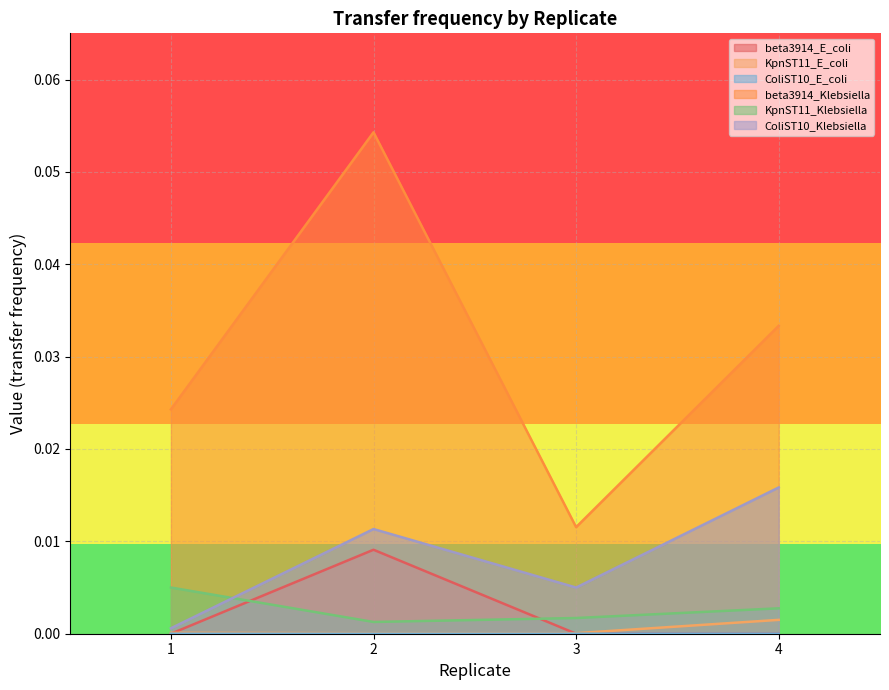

Which series has the largest range (max minus min)?

beta3914_Klebsiella